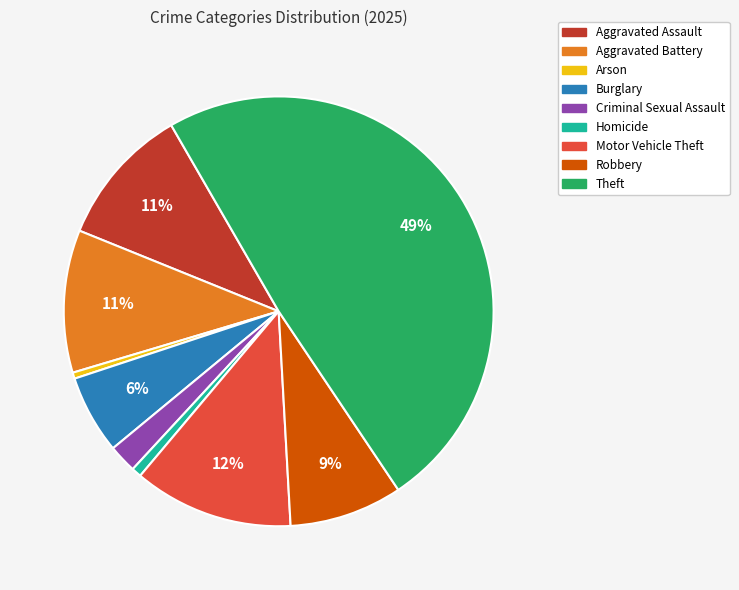

To the nearest percent, what is the average slice percentage?

11%